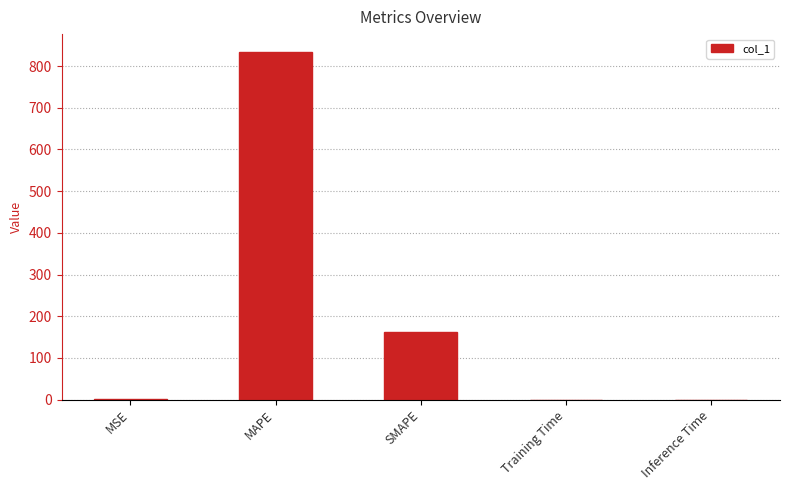

Between SMAPE and MAPE, which is larger?

MAPE